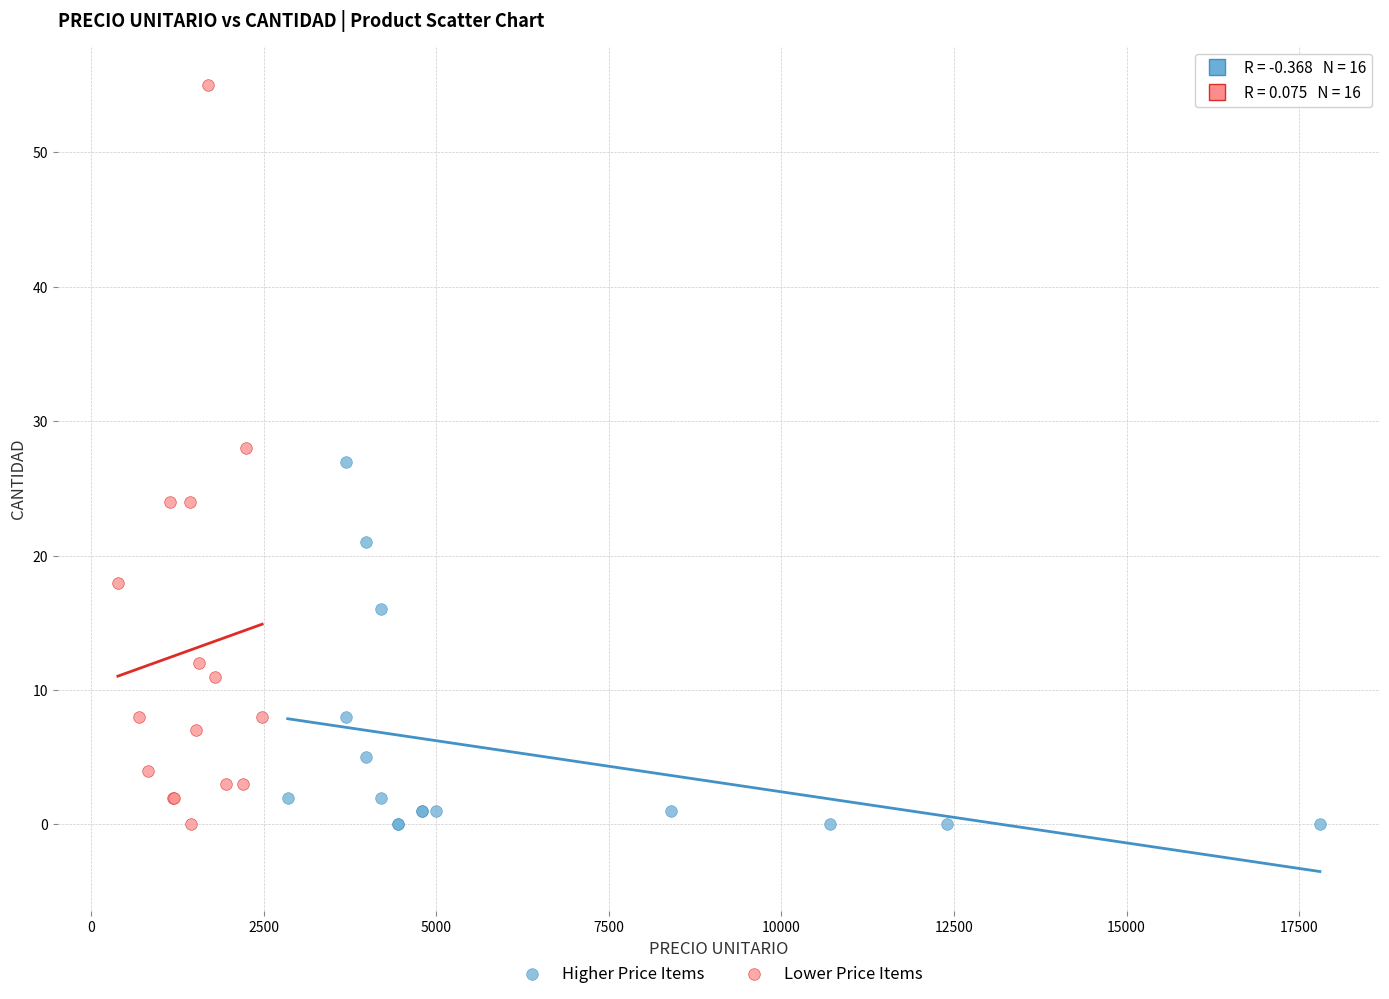

Which series has the largest Y range (max minus min)?

Lower Price Items